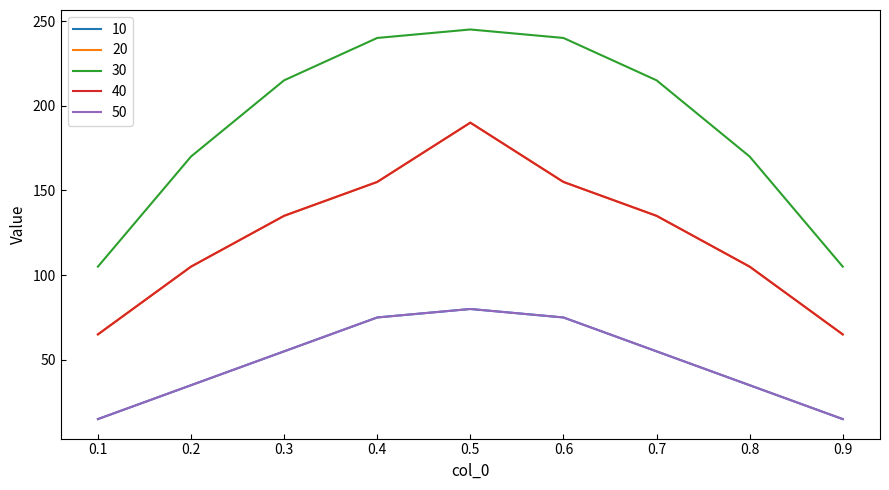

Is this an area chart (filled region under the line)?

No